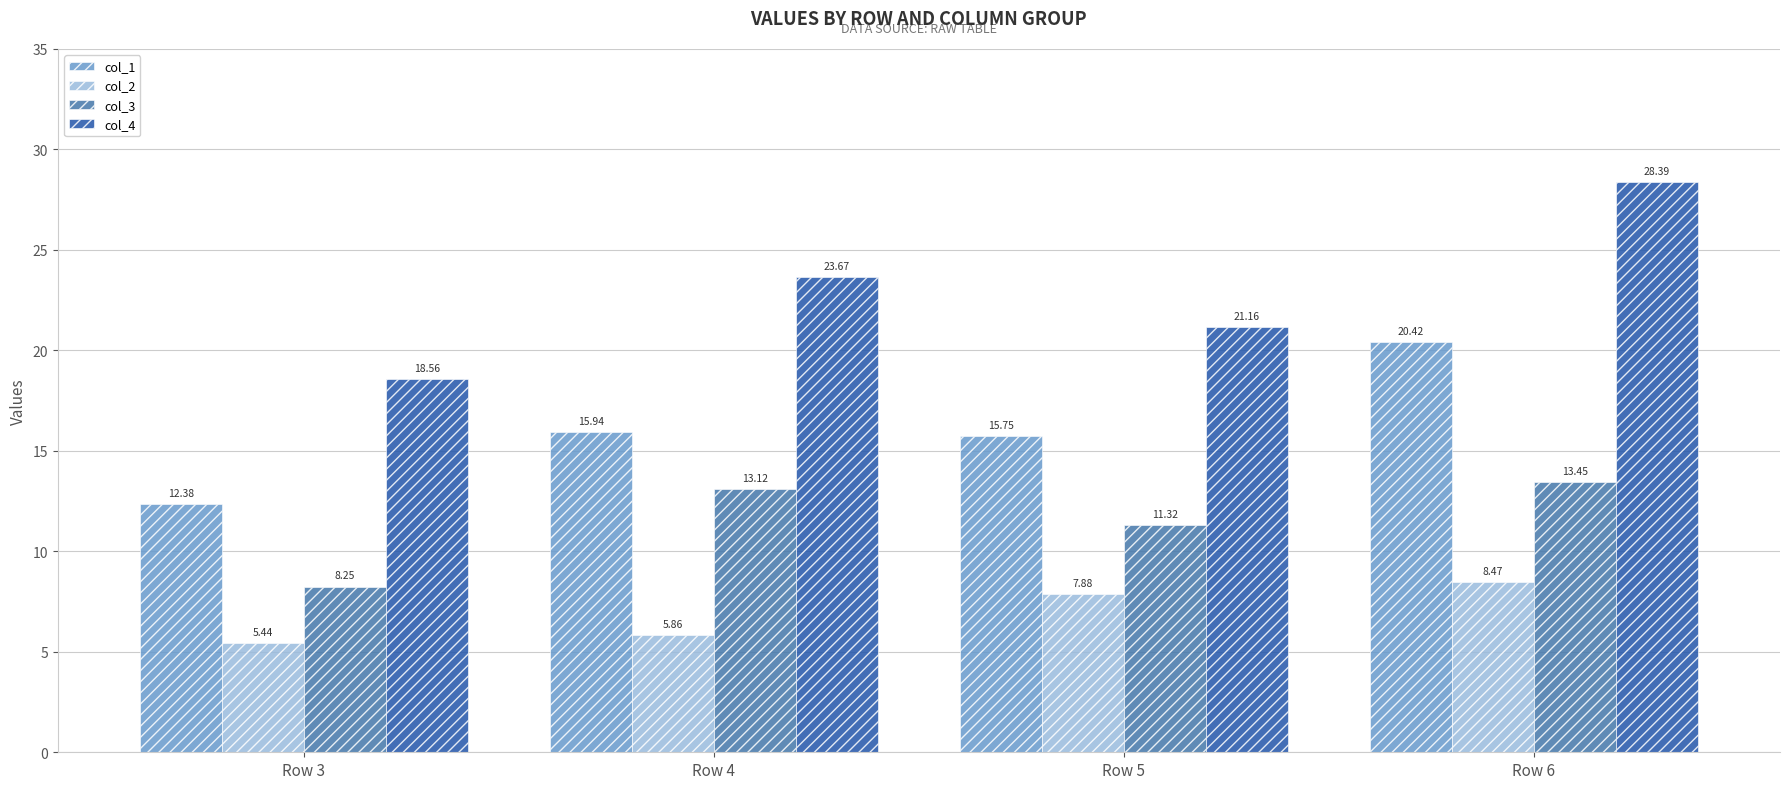

Which series has the largest range (max minus min)?

col_4